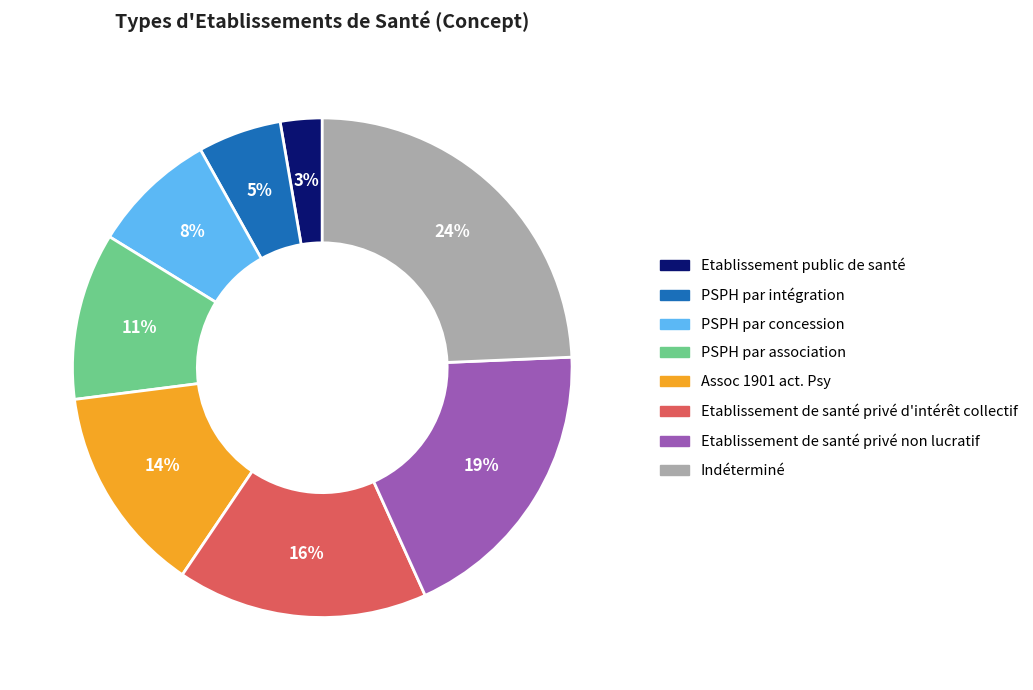

How many segments does this pie chart have?

8